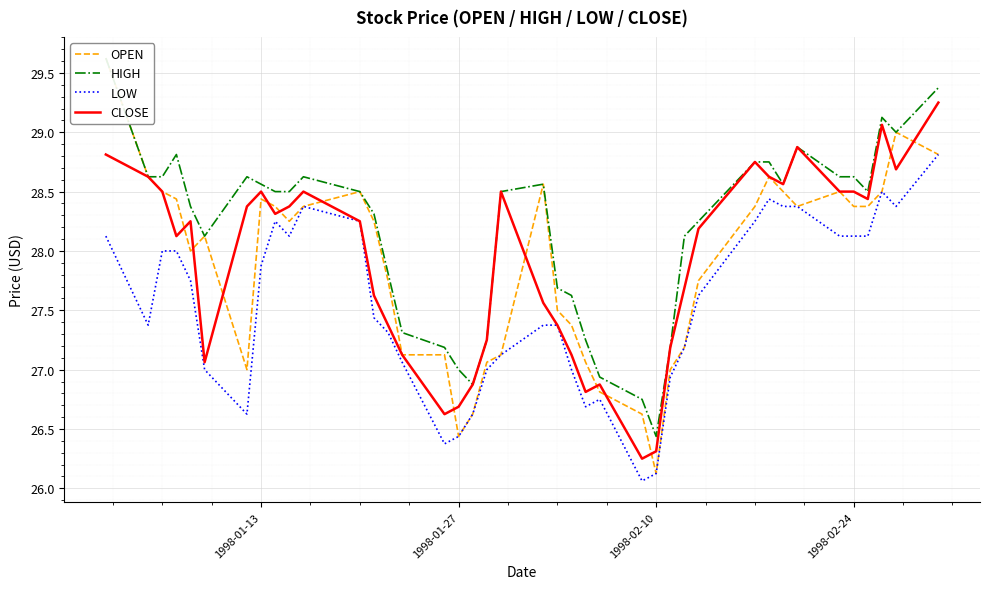

What is the sum of all HIGH values?

1126.8